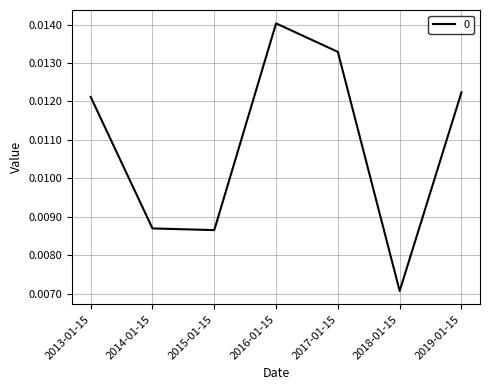

How many lines are shown in the chart?

1